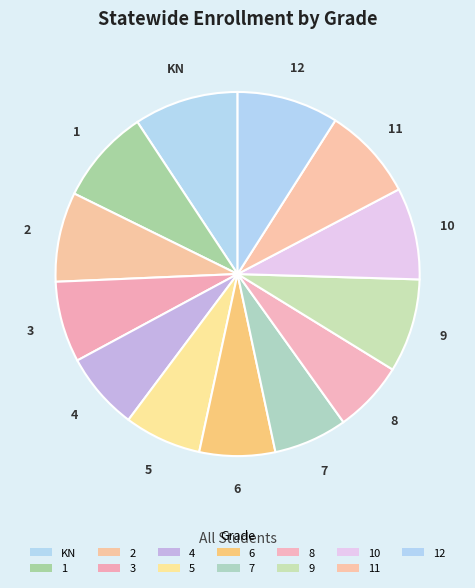

How many segments does this pie chart have?

13